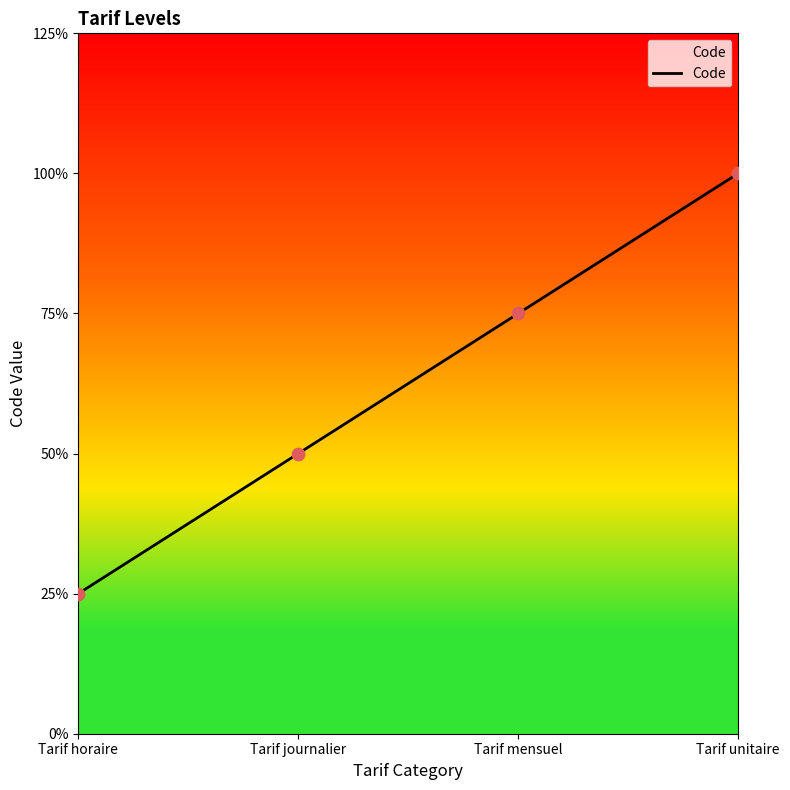

What is the ratio of the value at Tarif unitaire to the value at Tarif mensuel?

1.3